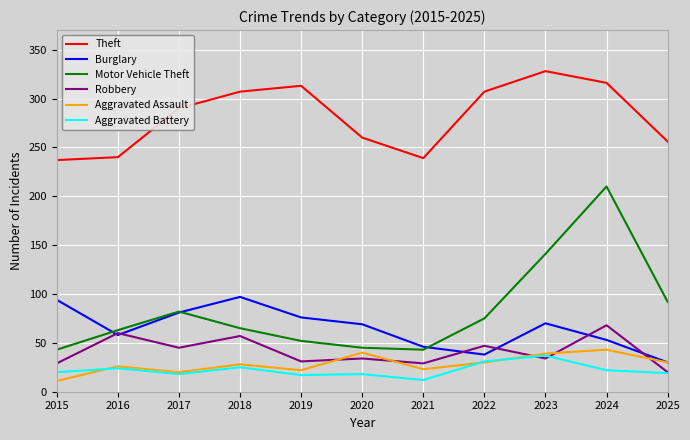

The Aggravated Assault series shows 39 at 2023. True or false?

True